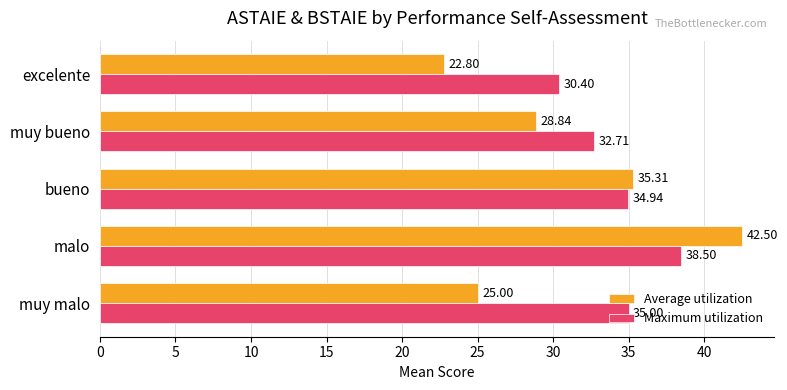

Between muy malo and excelente, which series saw the biggest shift?

Maximum utilization